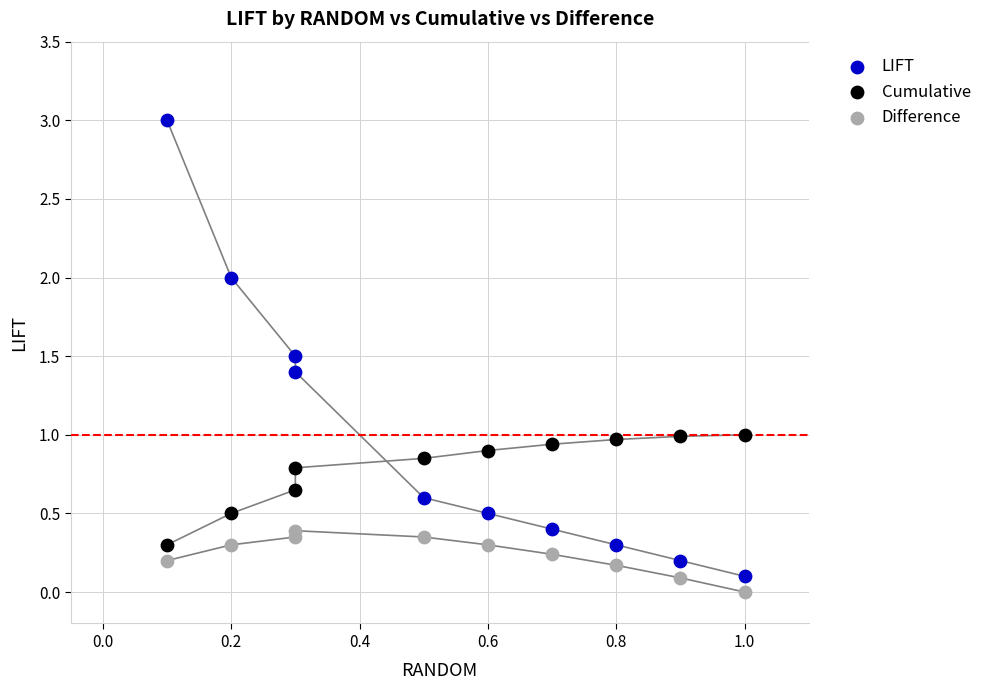

Which series contains the highest Y value?

LIFT